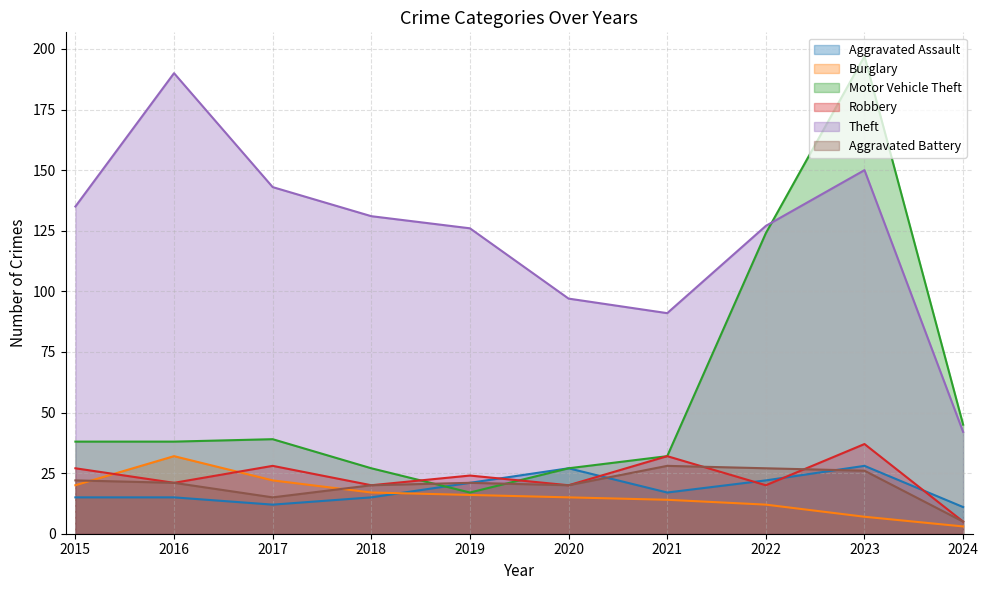

True or false: Robbery has more than 0 interior local peaks.

True